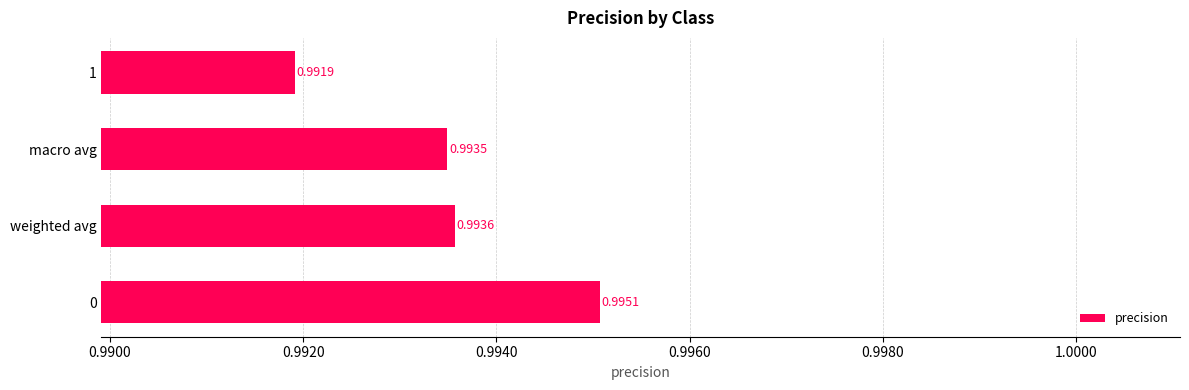

Rank the categories by value from lowest to highest.

1, macro avg, weighted avg, 0